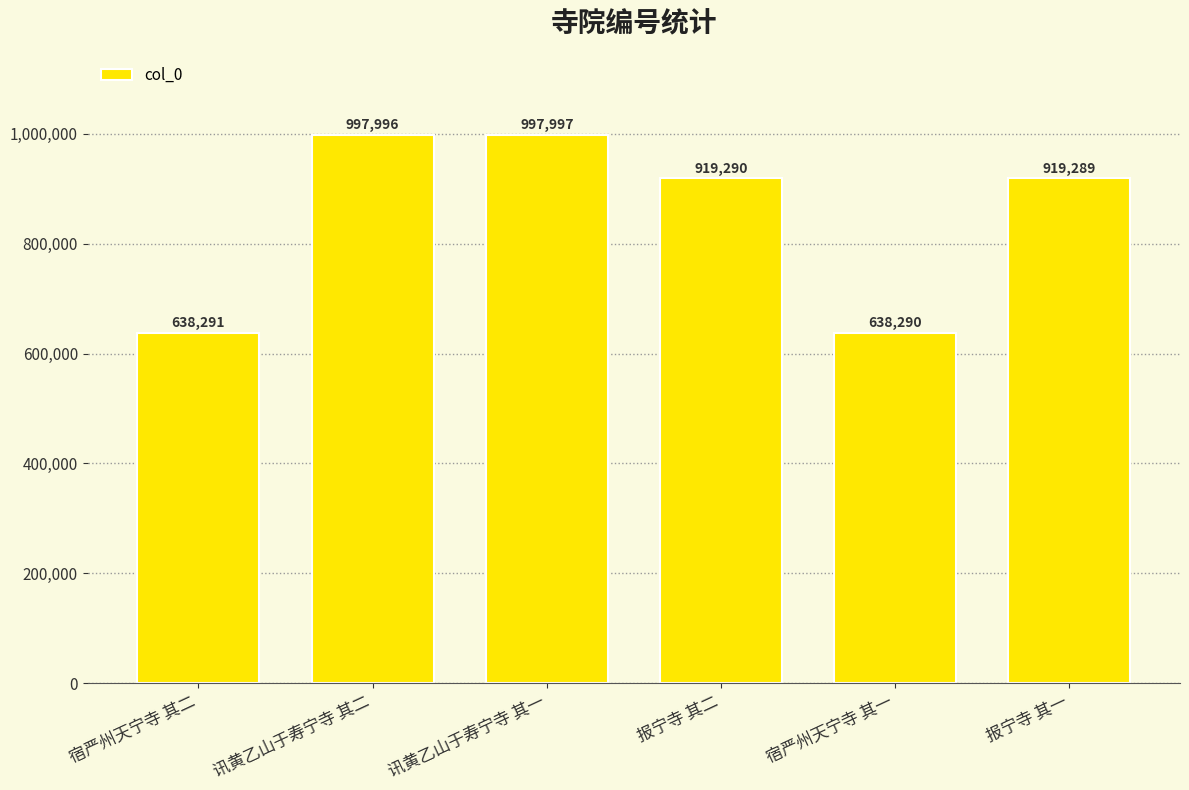

What is the change in value from 宿严州天宁寺 其二 to 宿严州天宁寺 其一?

-1